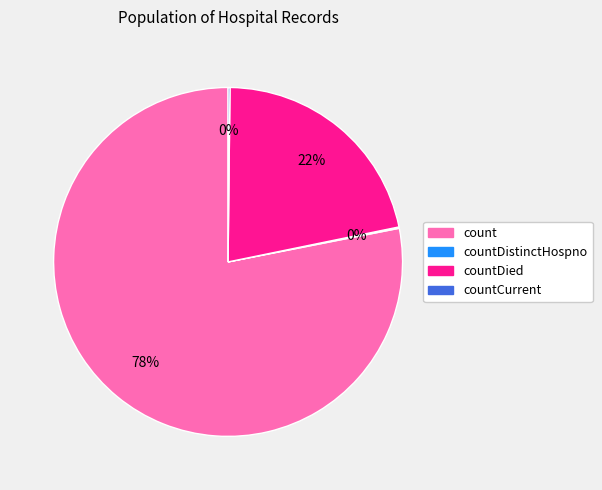

Does any single category account for the majority?

Yes